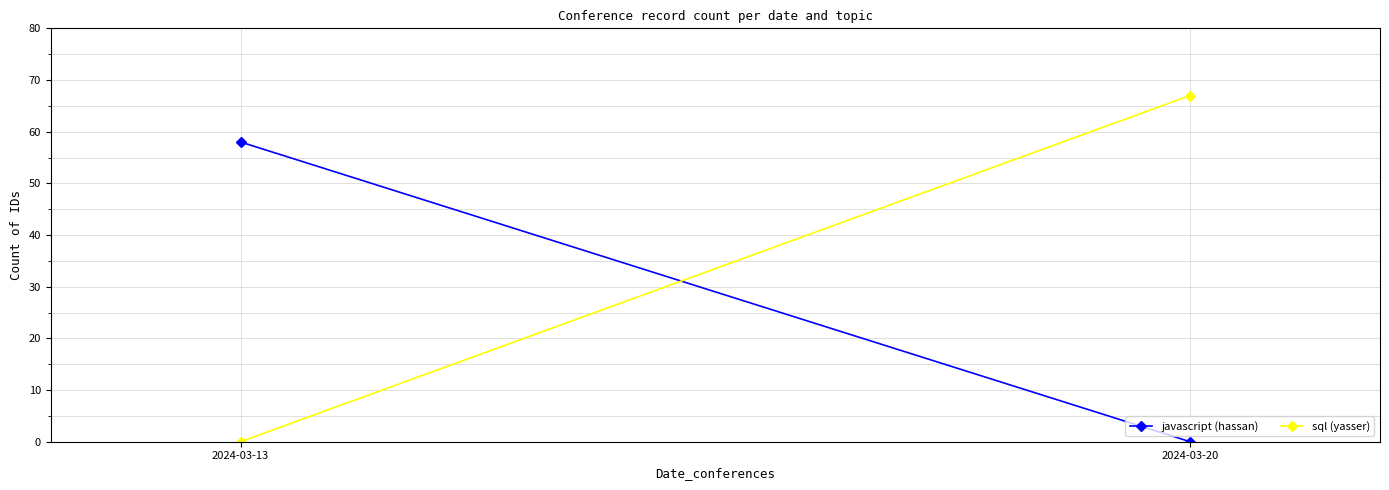

Which series has the widest spread of values?

sql (yasser)